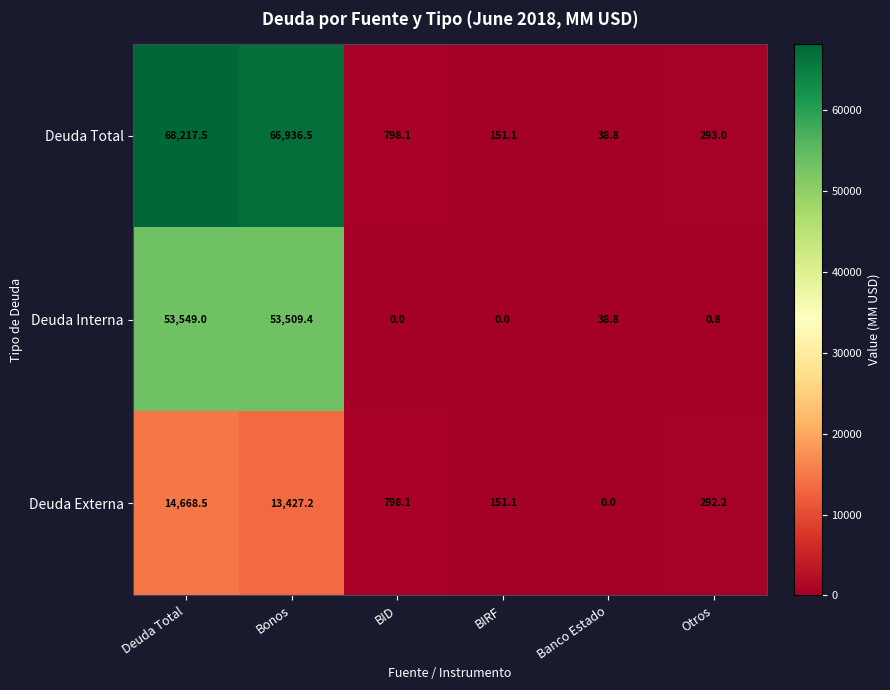

Where does the Deuda Total series first go above 798?

Deuda Total